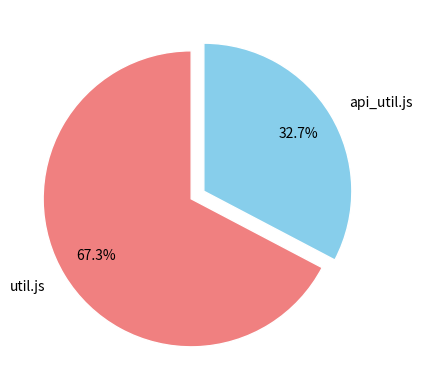

Combined, do api_util.js and util.js account for over 50%?

Yes